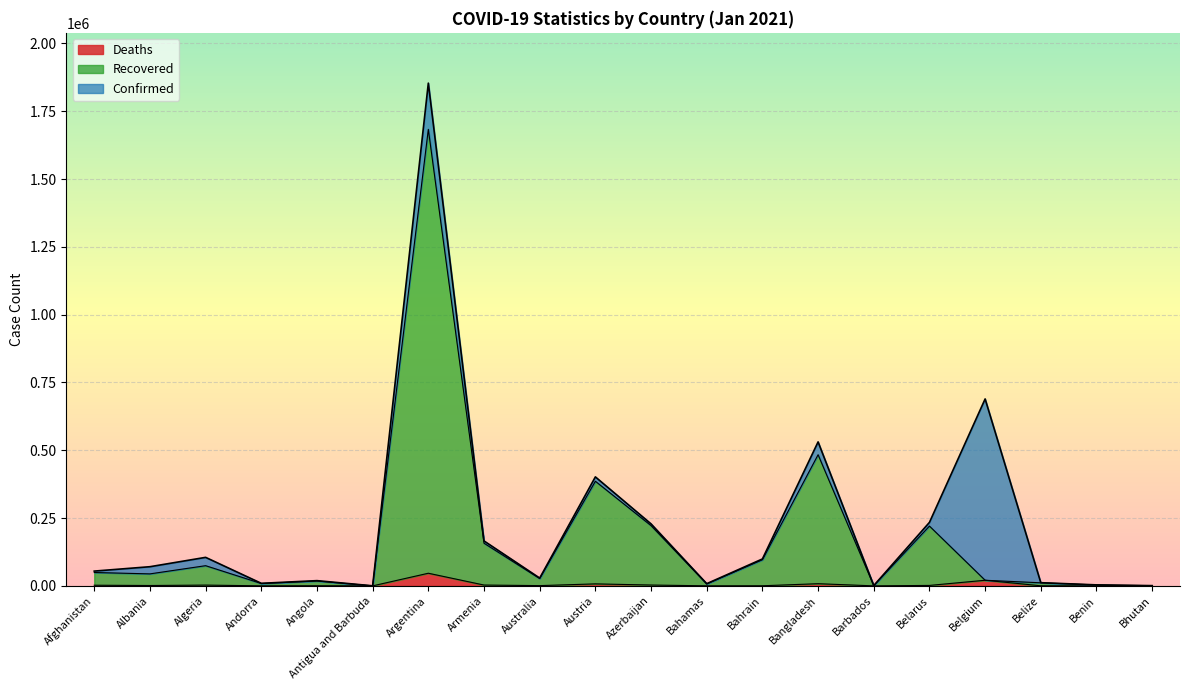

List the labels in order of Confirmed value, largest first.

Argentina, Belgium, Bangladesh, Austria, Belarus, Azerbaijan, Armenia, Algeria, Bahrain, Albania, Afghanistan, Australia, Angola, Belize, Andorra, Bahamas, Benin, Barbados, Bhutan, Antigua and Barbuda